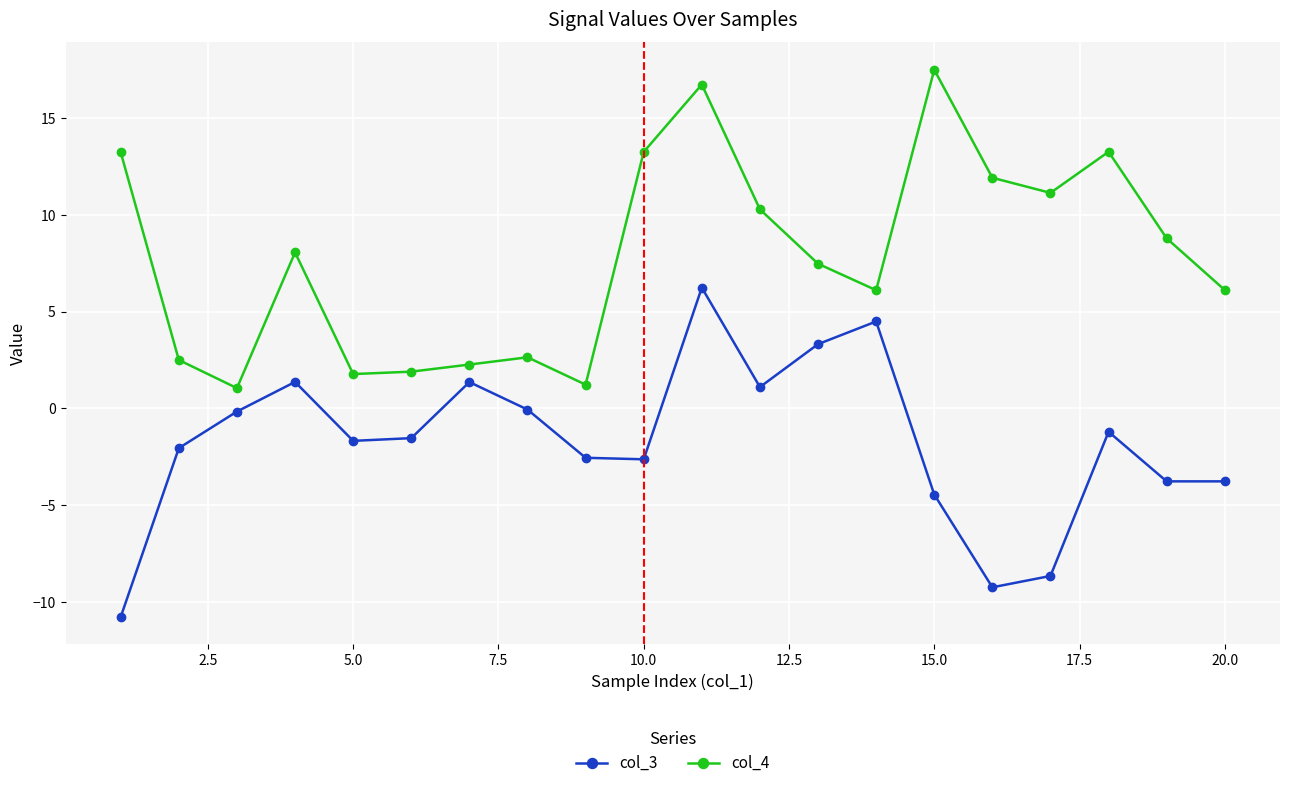

What is the maximum value shown in the chart?

17.5